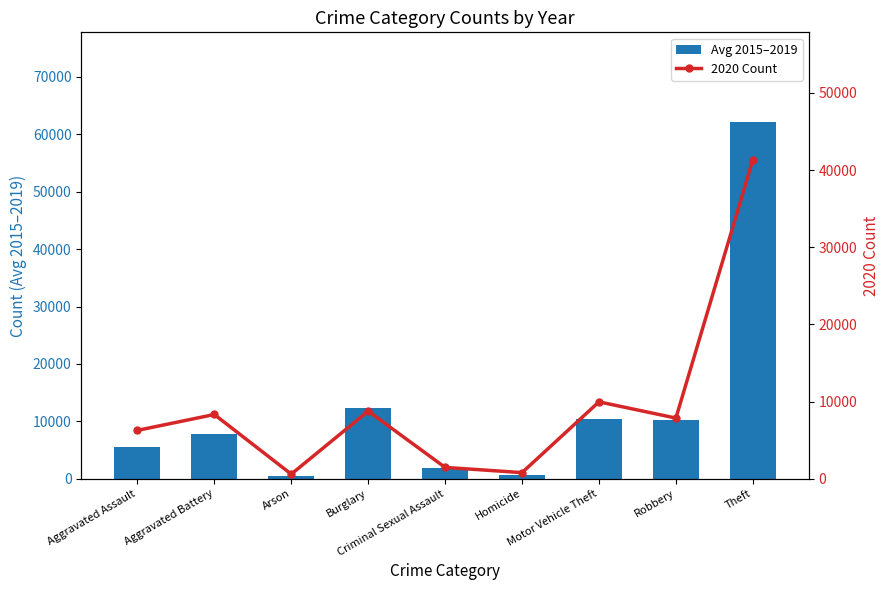

True or false: Avg 2015–2019 has a value of 7500.0 at Aggravated Assault.

False